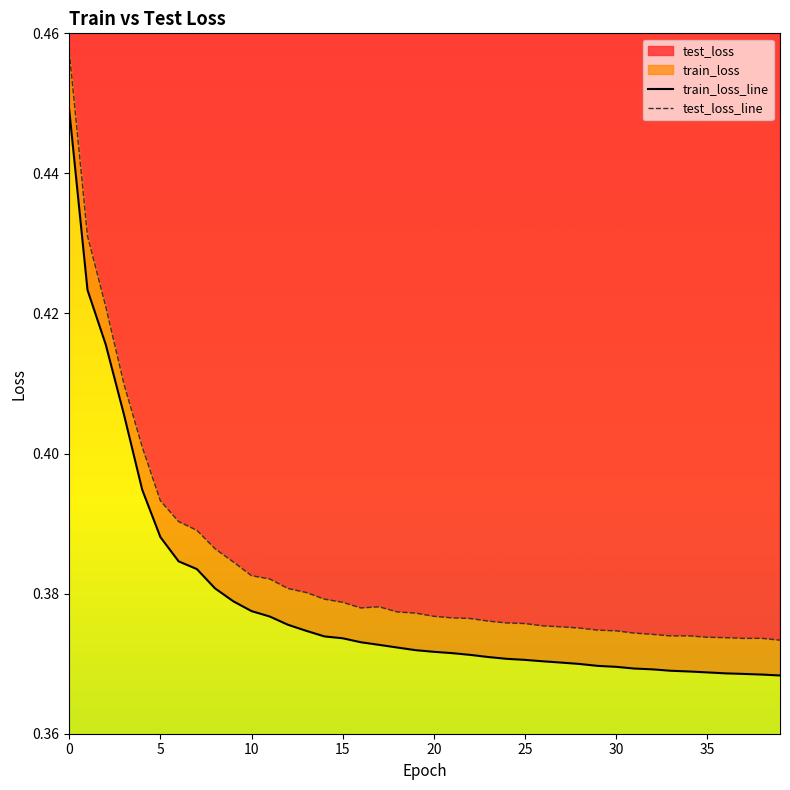

Reading left to right, transcribe all the data shown in this chart.

train_loss_line: 0.4	0.4	0.4	0.4	0.4	0.4	0.4	0.4	0.4	0.4	0.4	0.4	0.4	0.4	0.4	0.4	0.4	0.4	0.4	0.4	0.4	0.4	0.4	0.4	0.4	0.4	0.4	0.4	0.4	0.4	0.4	0.4	0.4	0.4	0.4	0.4	0.4	0.4	0.4	0.4
test_loss_line: 0.5	0.4	0.4	0.4	0.4	0.4	0.4	0.4	0.4	0.4	0.4	0.4	0.4	0.4	0.4	0.4	0.4	0.4	0.4	0.4	0.4	0.4	0.4	0.4	0.4	0.4	0.4	0.4	0.4	0.4	0.4	0.4	0.4	0.4	0.4	0.4	0.4	0.4	0.4	0.4